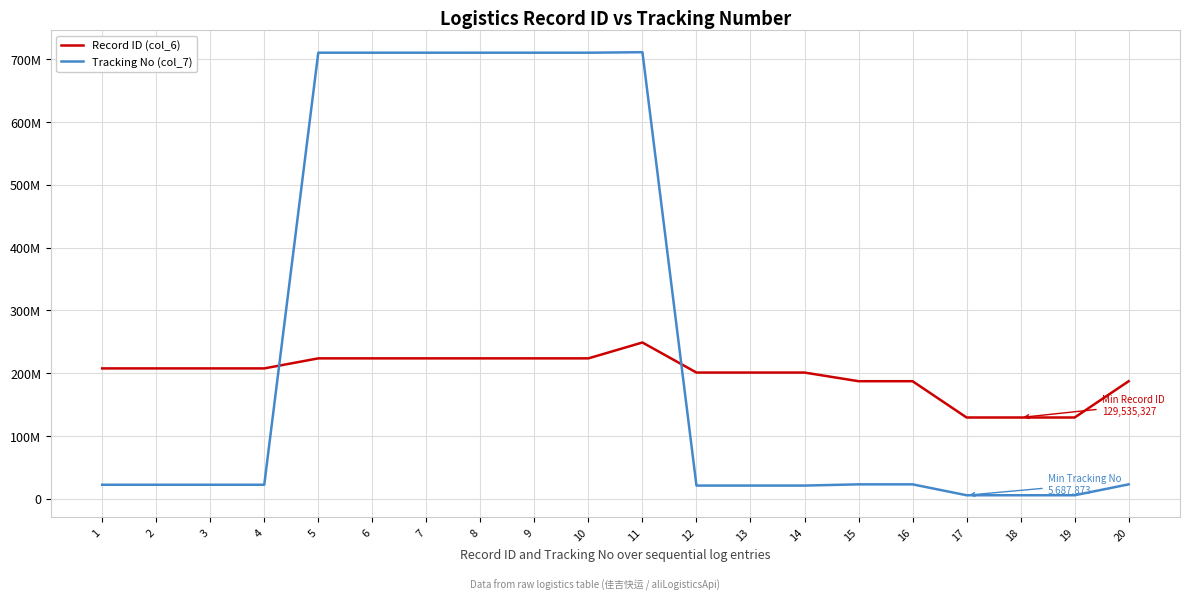

Count the number of data series in this chart.

2